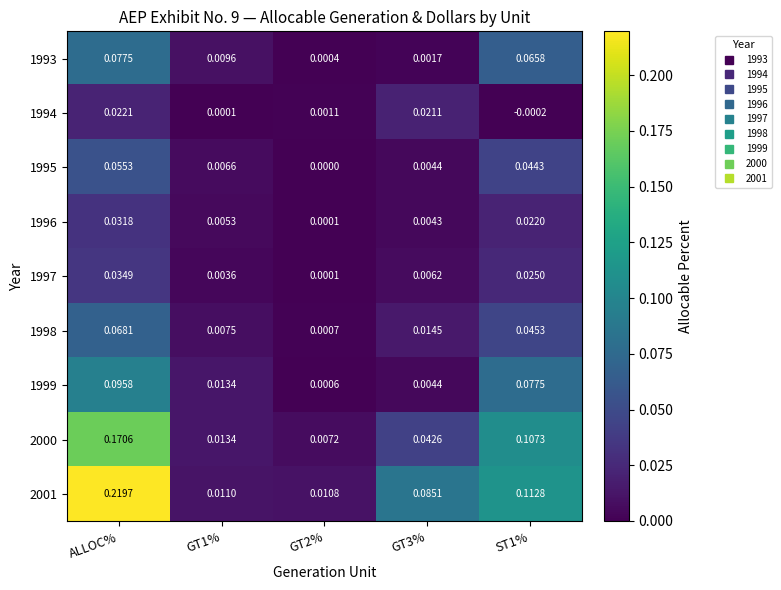

At which category is the sum across all series the highest?

ALLOC%